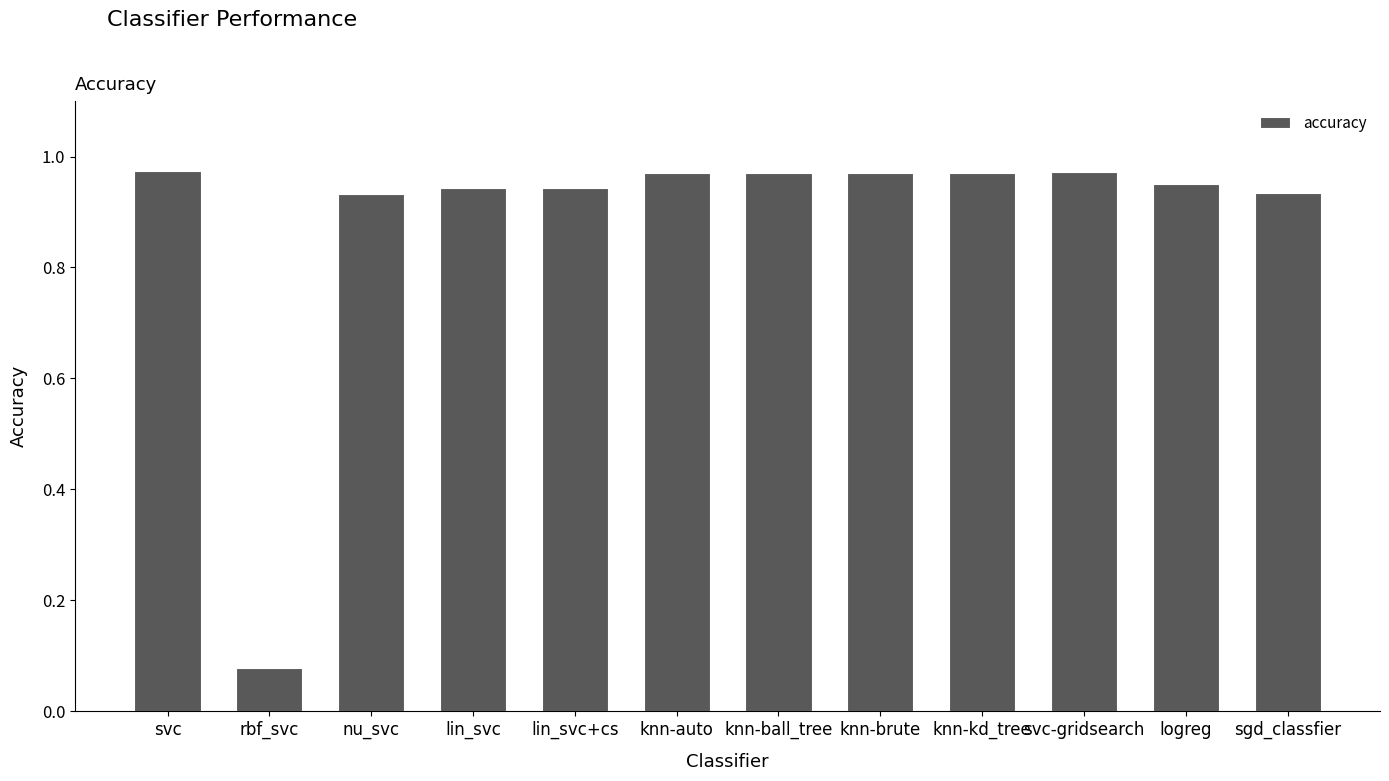

What is the sum of the values at knn-kd_tree and logreg?

1.9